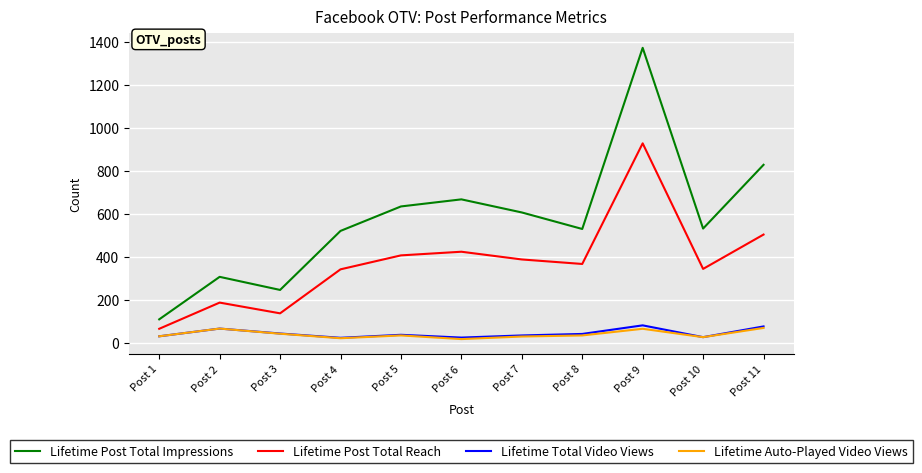

Which series has the largest range (max minus min)?

Lifetime Post Total Impressions